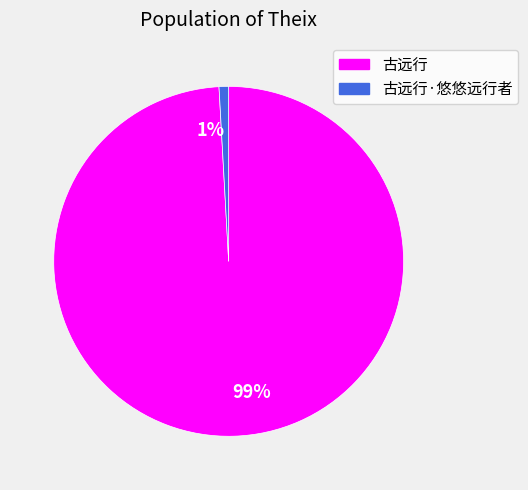

Is it true that 99% is 99% of the pie?

True